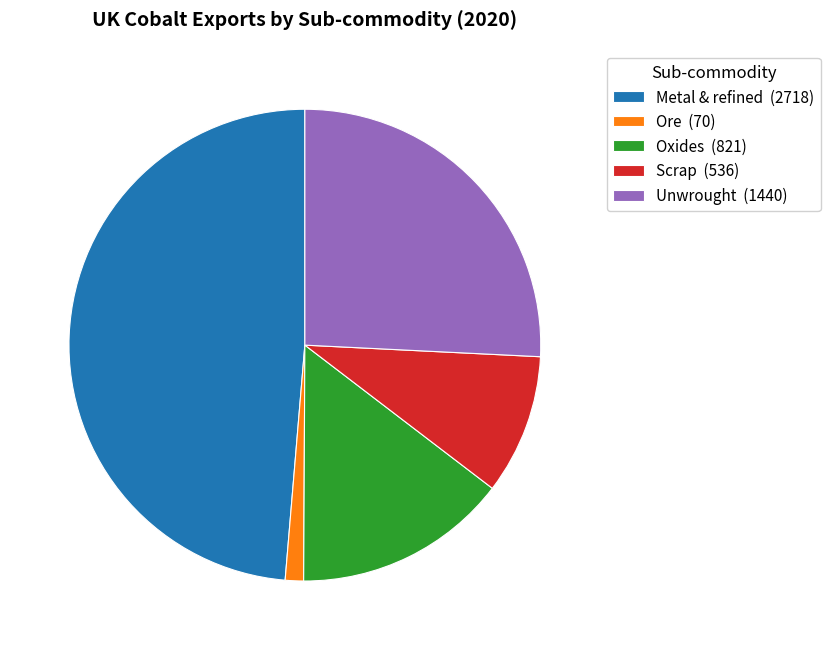

True or false: Metal & refined accounts for 61% of the total.

False